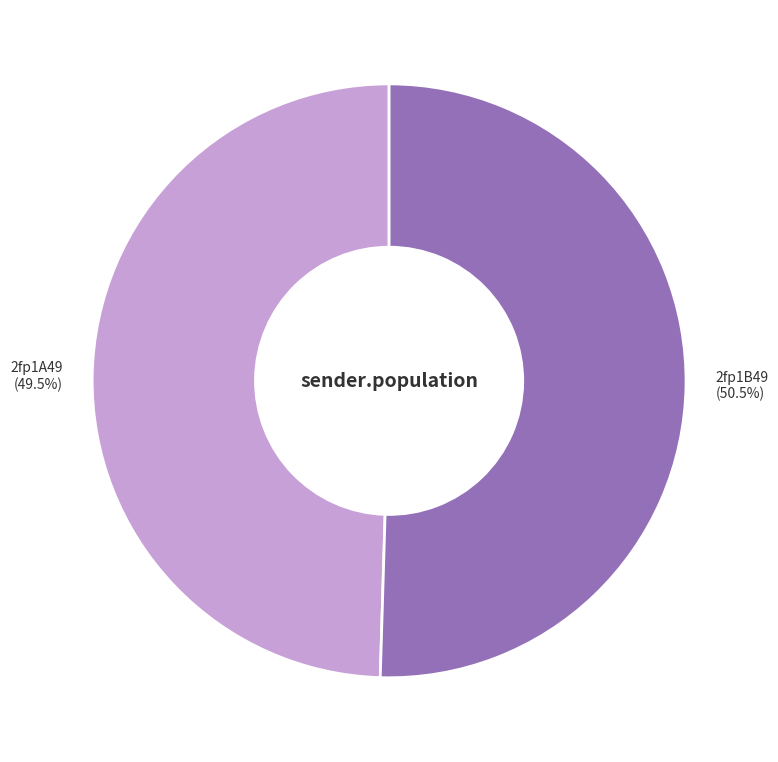

What is the ratio of the value at 2fp1A49 to the value at 2fp1B49?

1.0